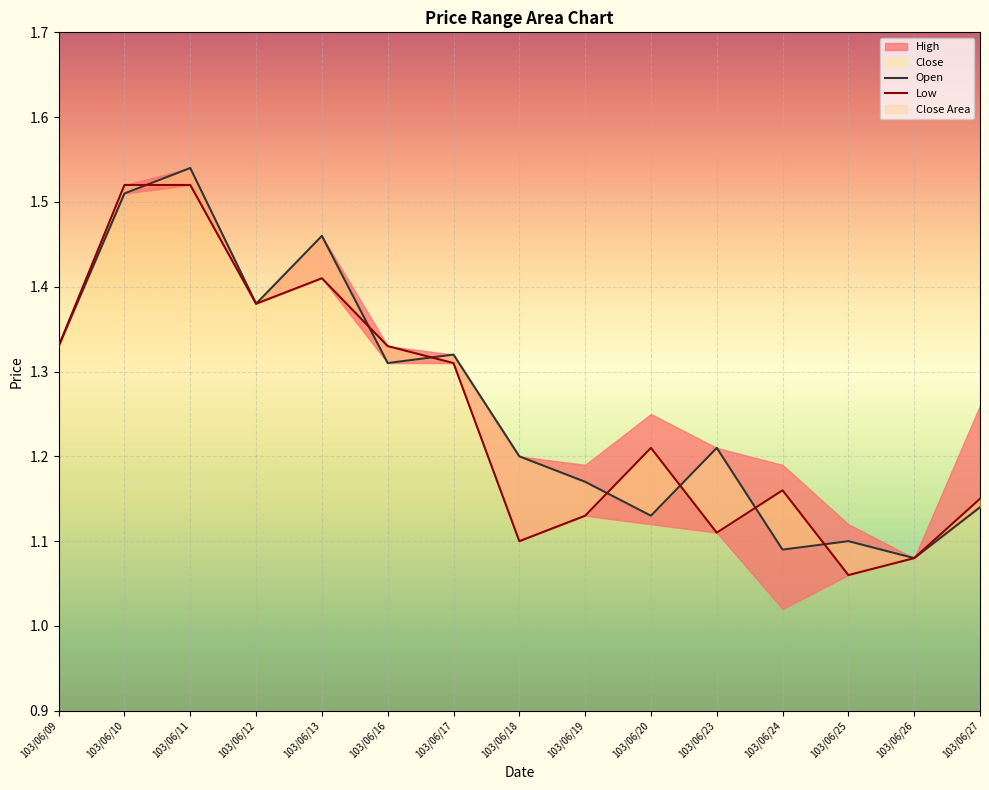

What is the sum of all Open values?

19.0